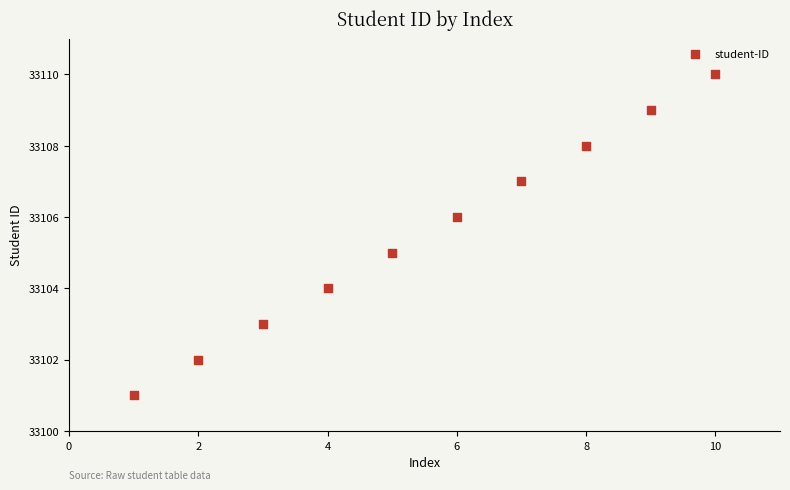

What is the average X value?

6